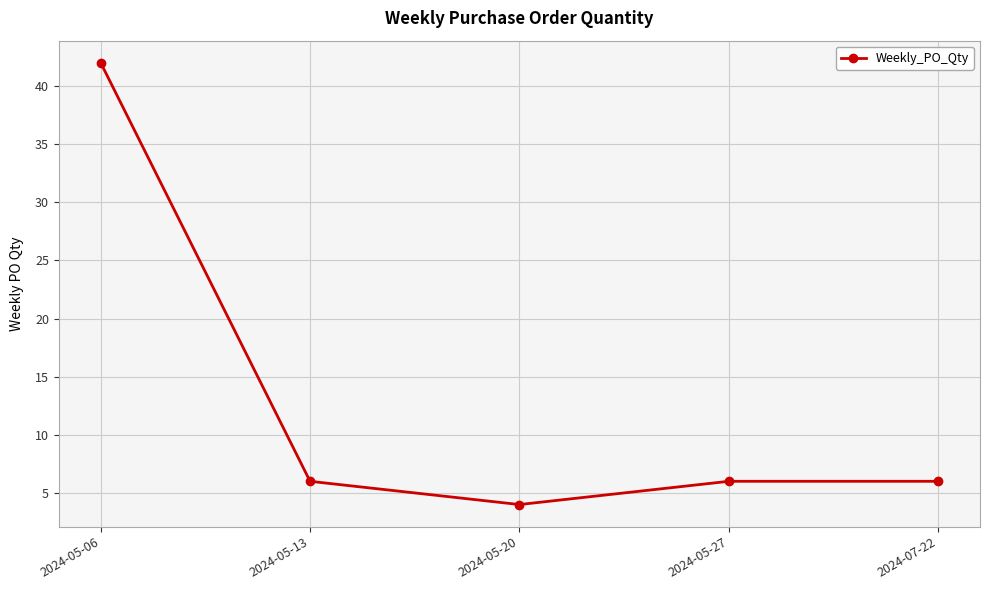

What is the average value?

13